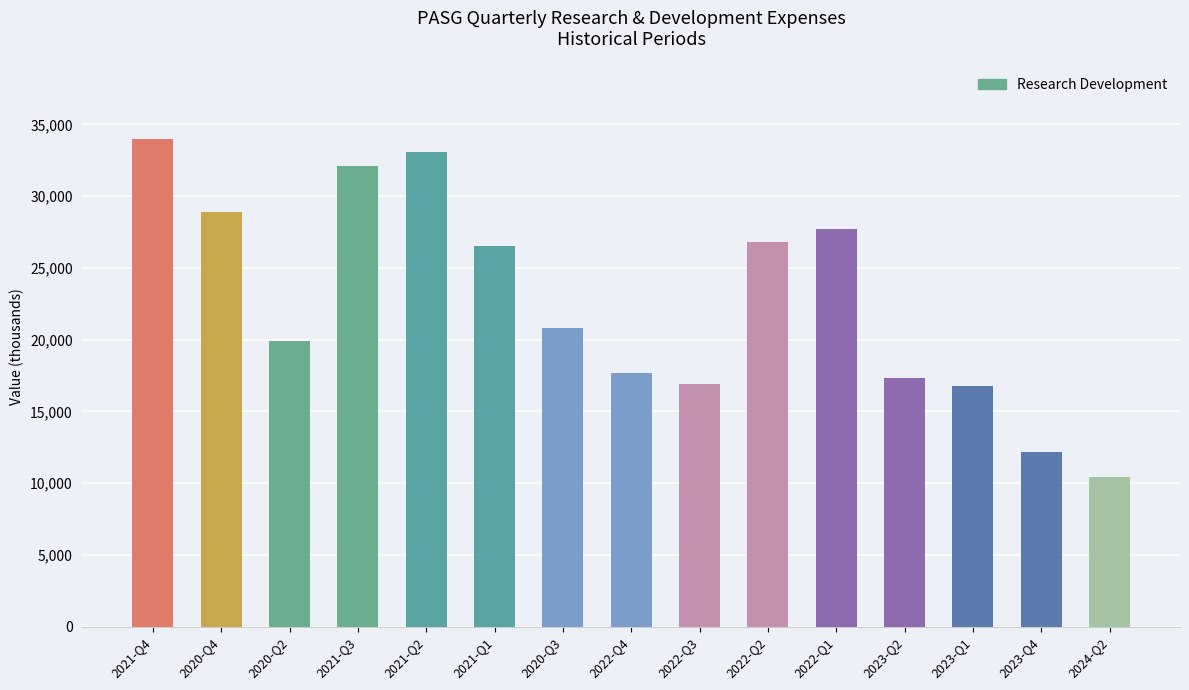

Is it true that the value at 2021-Q4 is 11958?

False